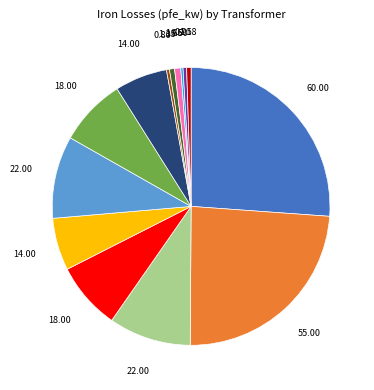

Is there any slice that represents more than half of the pie?

No